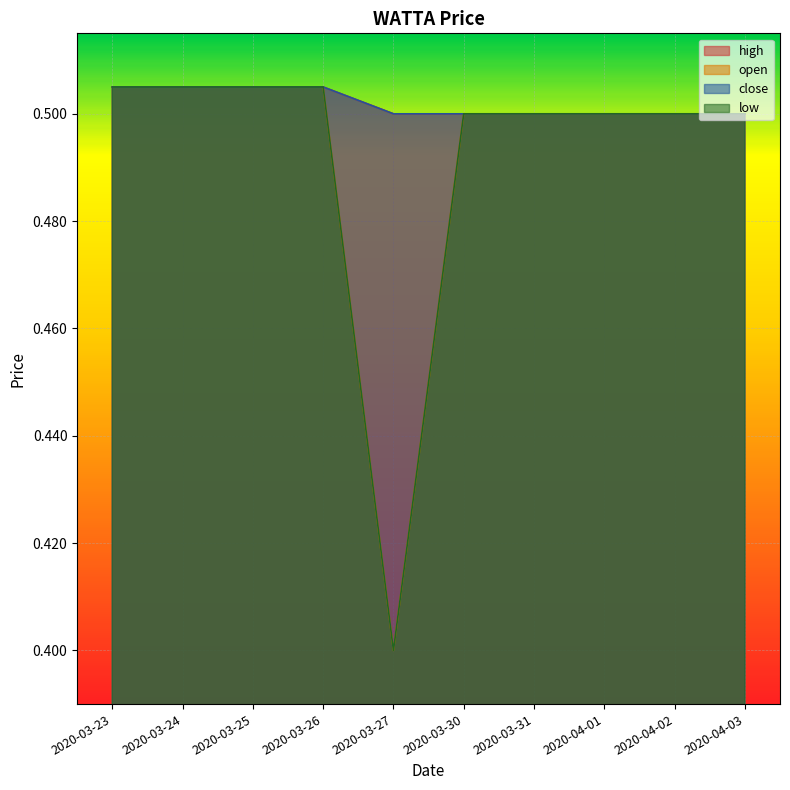

What is the label of the 2nd point from the left?

2020-03-24